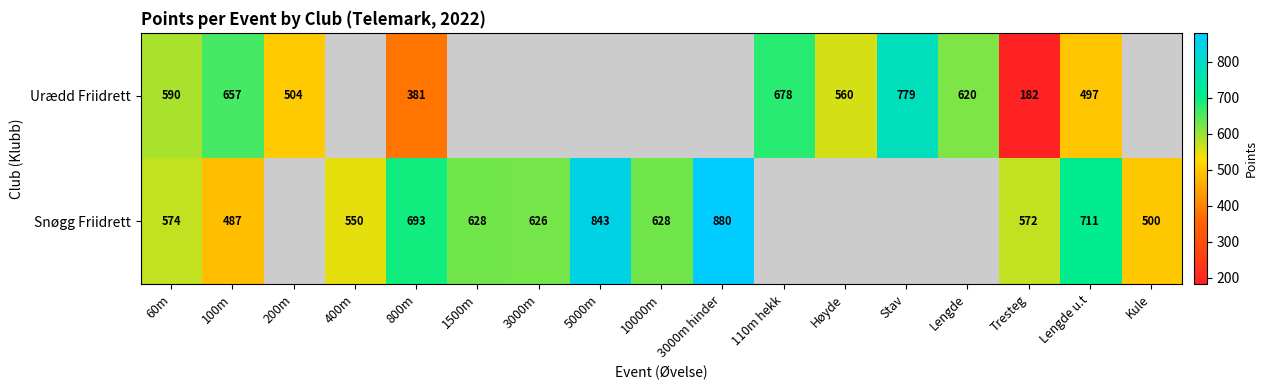

At which category does the chart reach its peak across all series?

3000m hinder